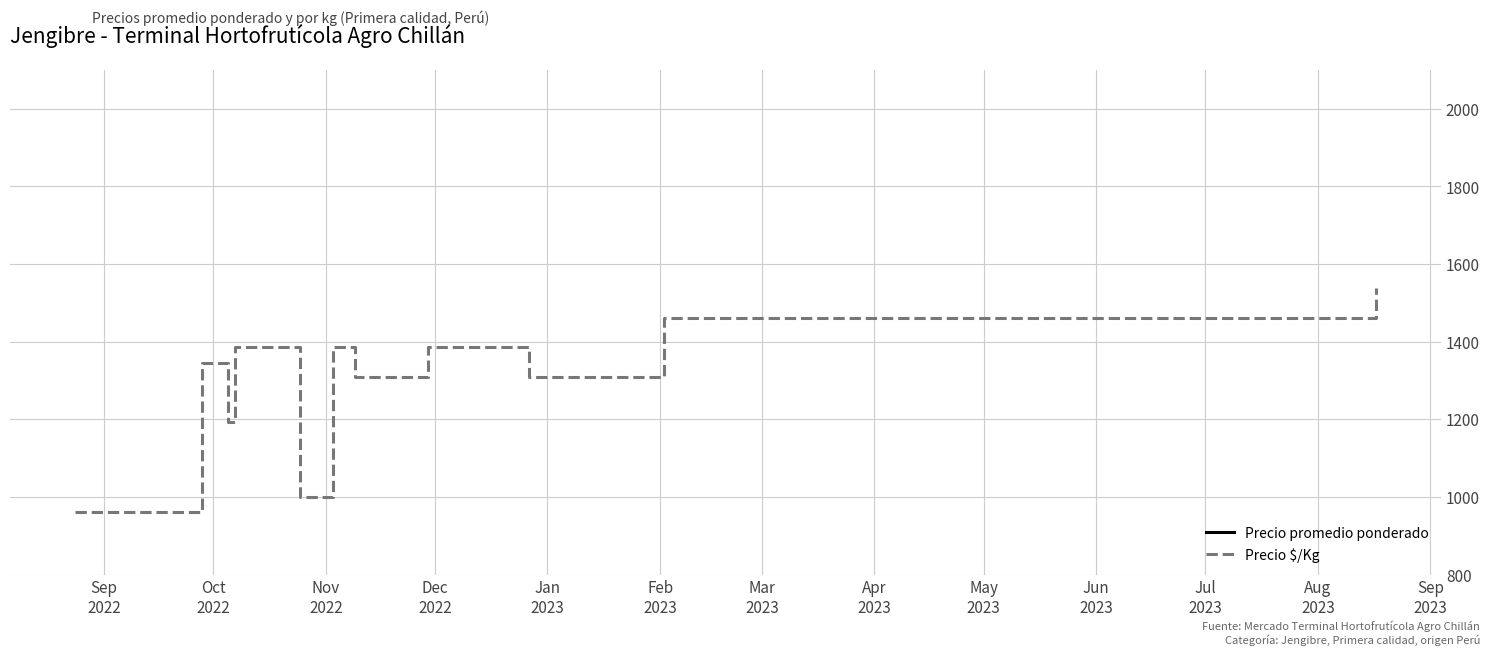

Reading left to right, list all the values displayed in this chart.

Precio promedio ponderado: 12500	12500	12500	17500	15500	18000	18000	13000	18000	17000	17000	18000	18000	18000	17000	17000	17000	19000	20000
Precio $/Kg: 962	962	962	1346	1192	1385	1385	1000	1385	1308	1308	1385	1385	1385	1308	1308	1308	1462	1538